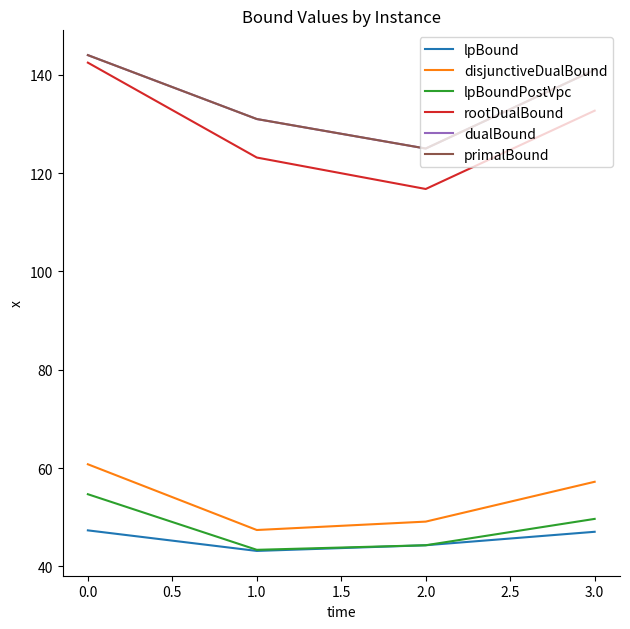

Rank the series at 0.0 from highest to lowest value.

dualBound, primalBound, rootDualBound, disjunctiveDualBound, lpBoundPostVpc, lpBound